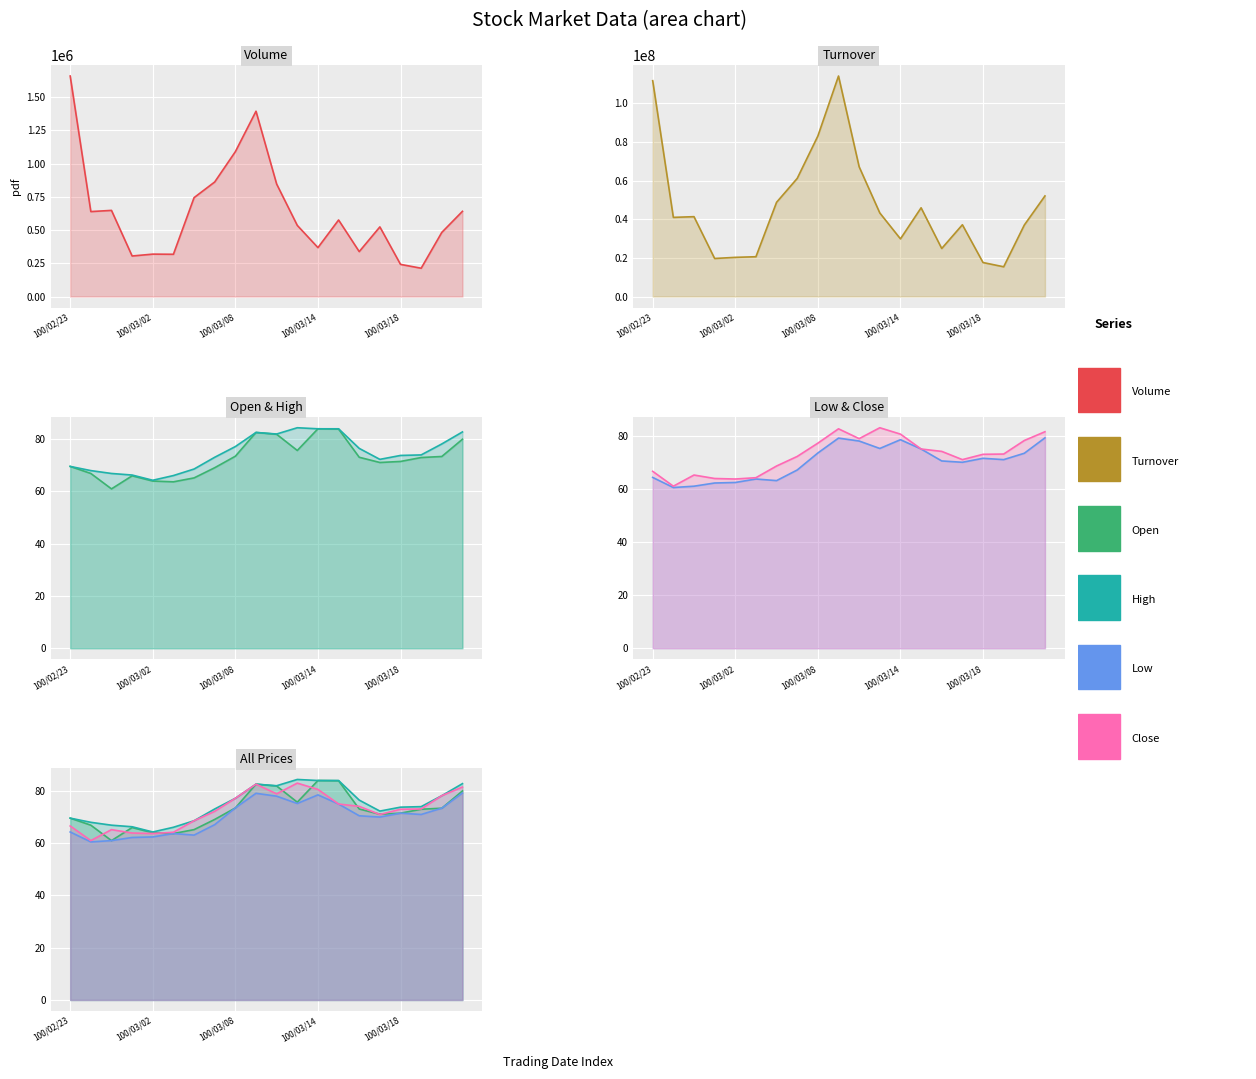

How many categories are shown in the chart?

20